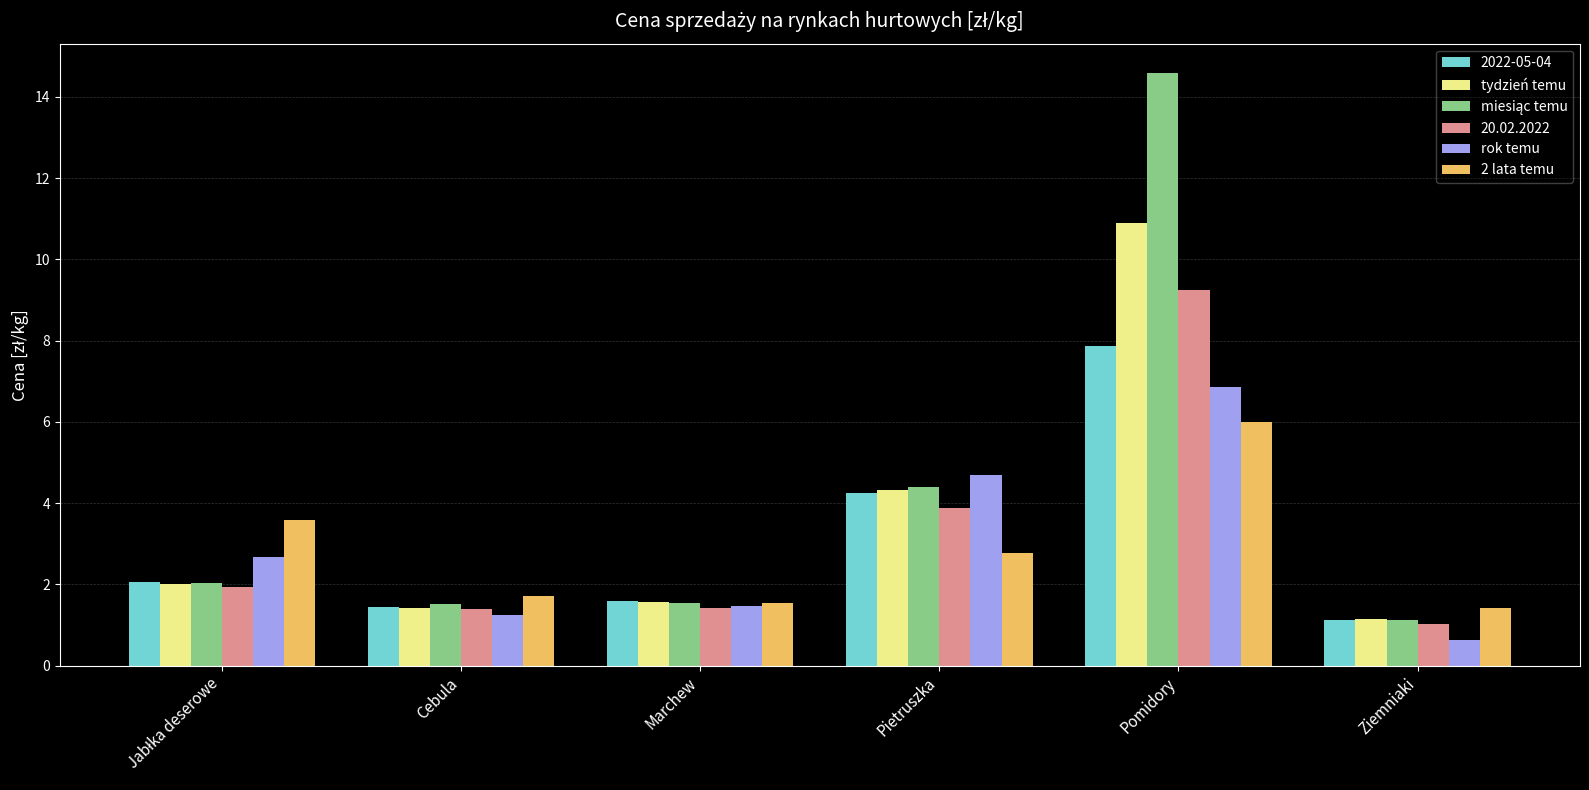

How many distinct data groups are displayed?

6